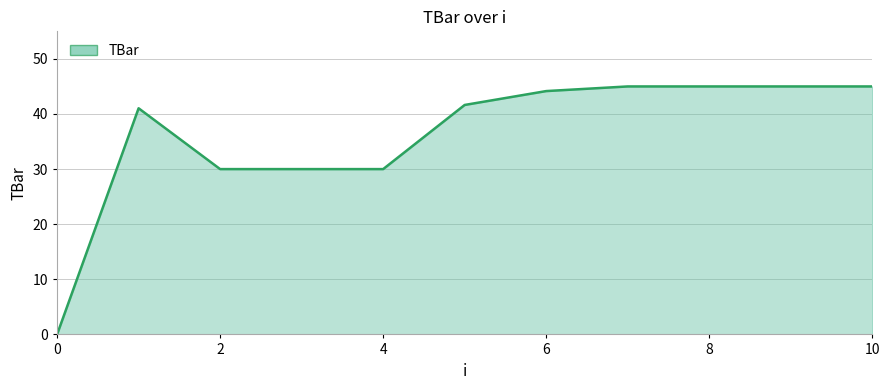

How many positive values are there?

10